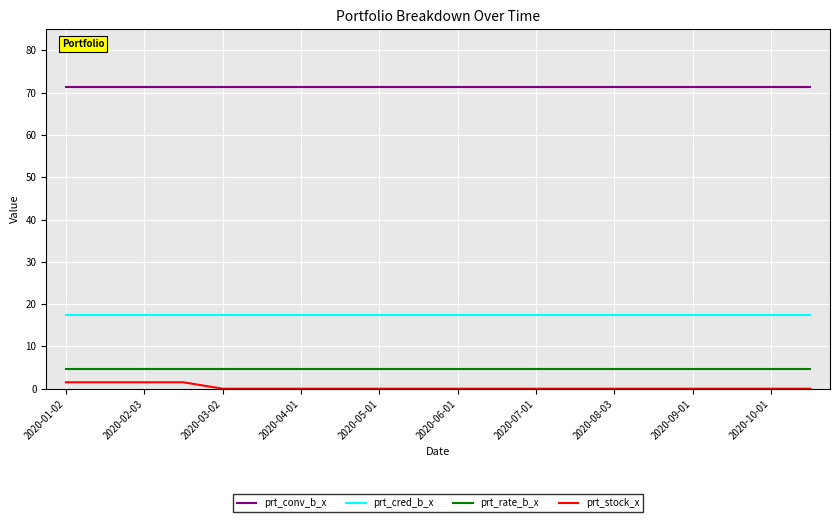

True or false: prt_stock_x and prt_conv_b_x cross at least once.

False